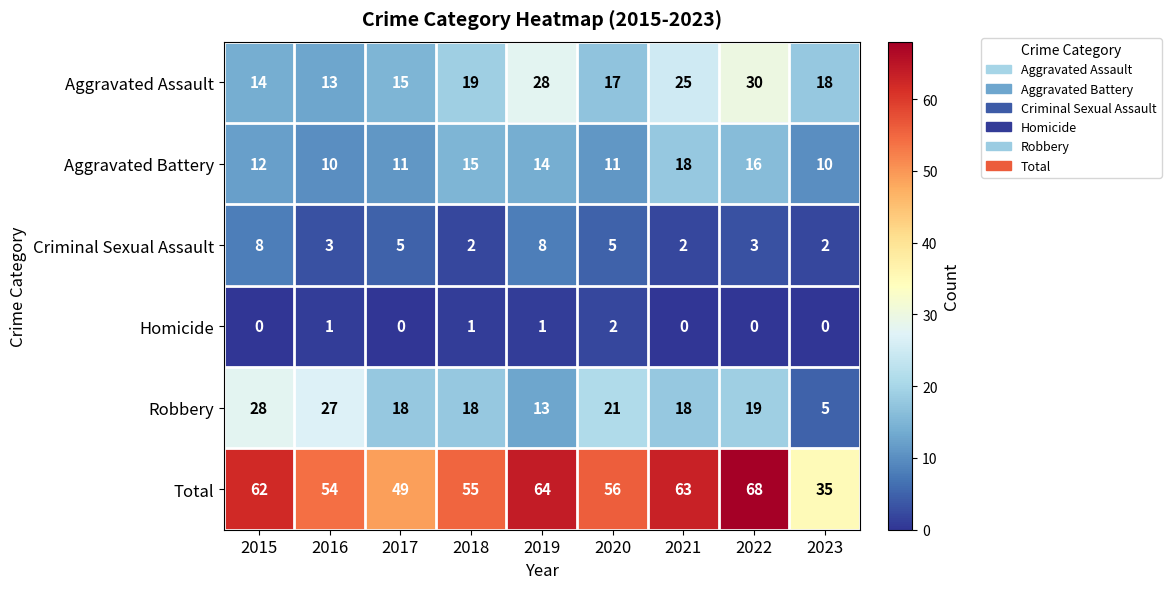

How many distinct data groups are displayed?

6